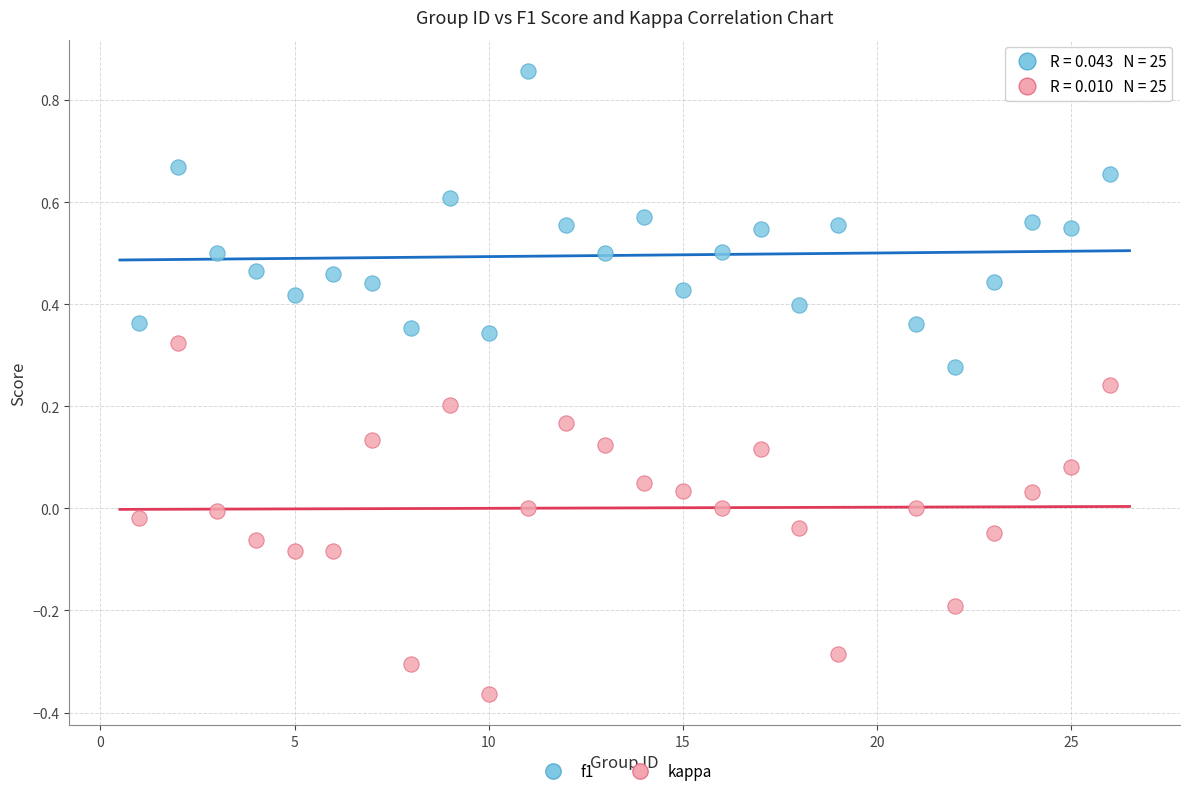

Across all data points, what is the range of X values (max minus min)?

25.0